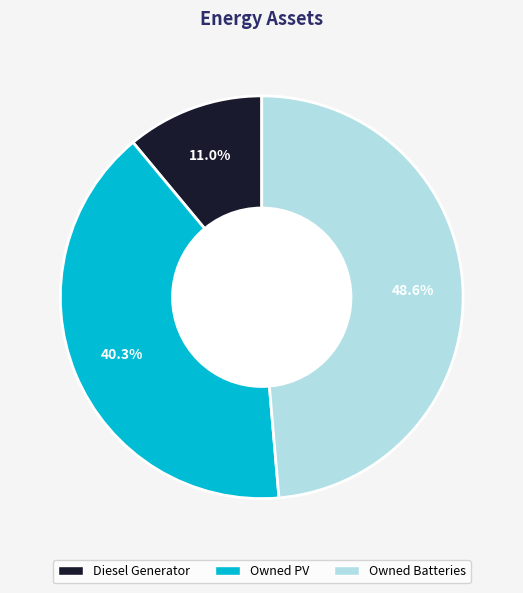

Is Owned PV the majority of the pie?

No